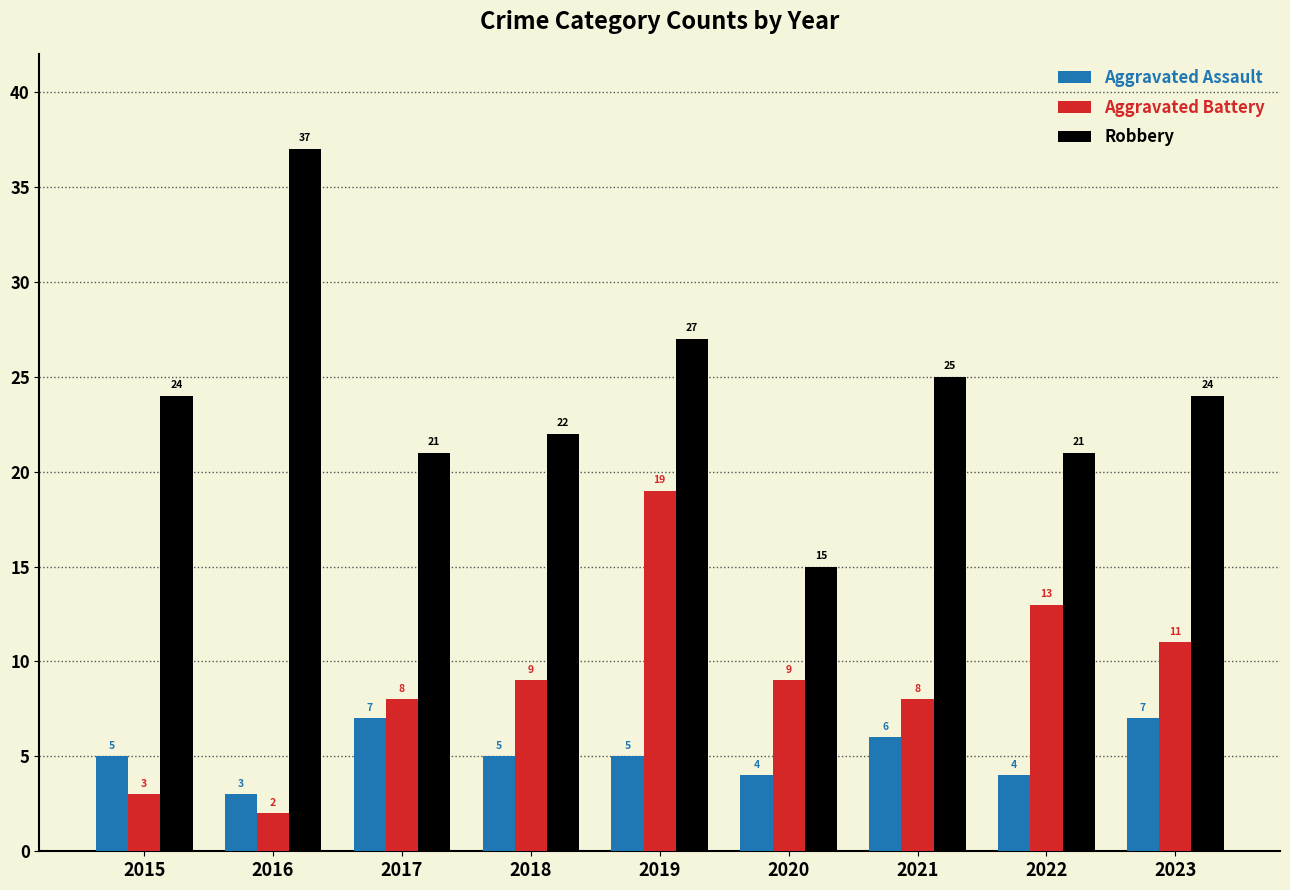

How many bars are there in each group?

3